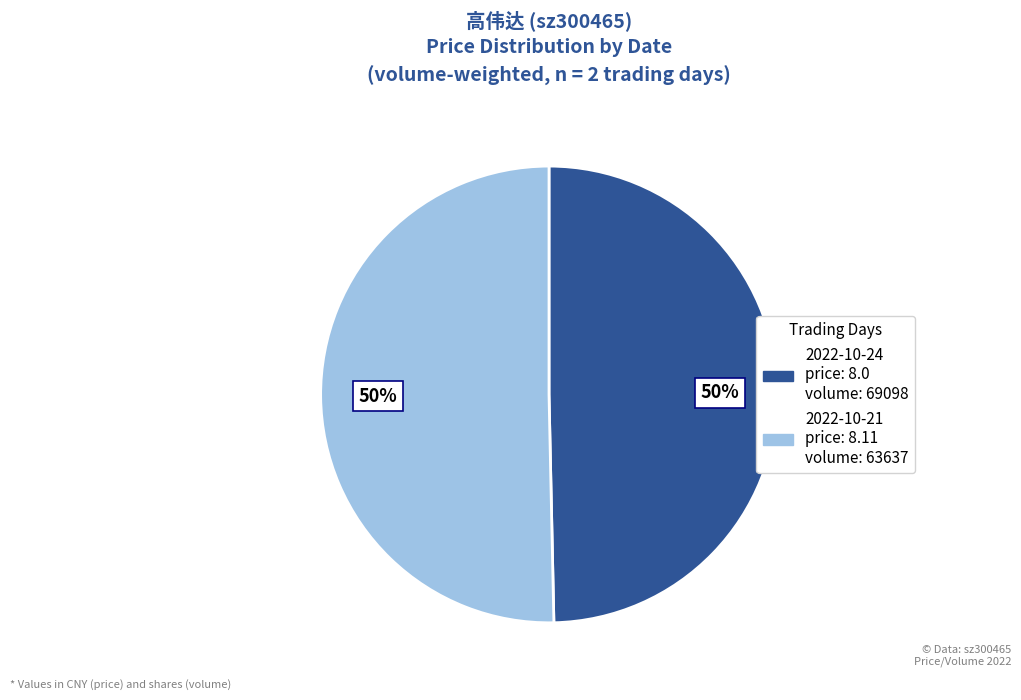

To the nearest percent, what percentage of the pie is 2022-10-24 price: 8.0 volume: 69098?

50%